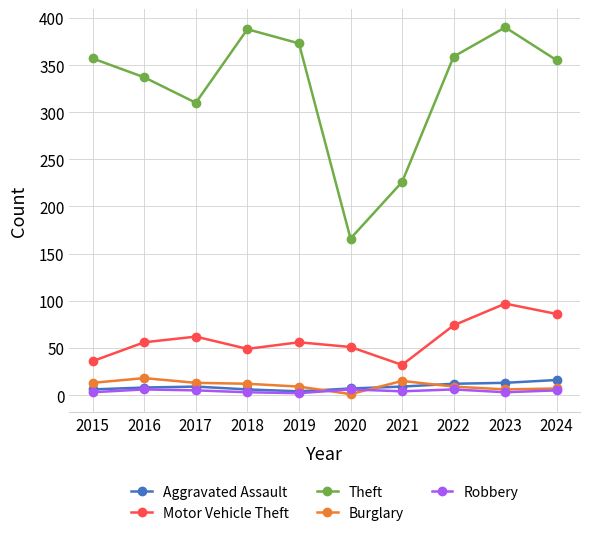

Which series has the largest range (max minus min)?

Theft